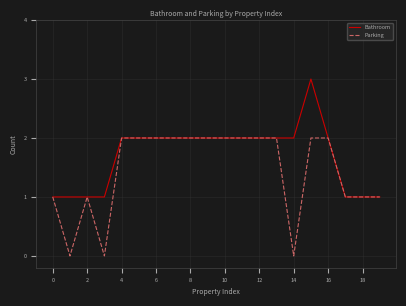

Which series has the largest total across all categories?

Bathroom